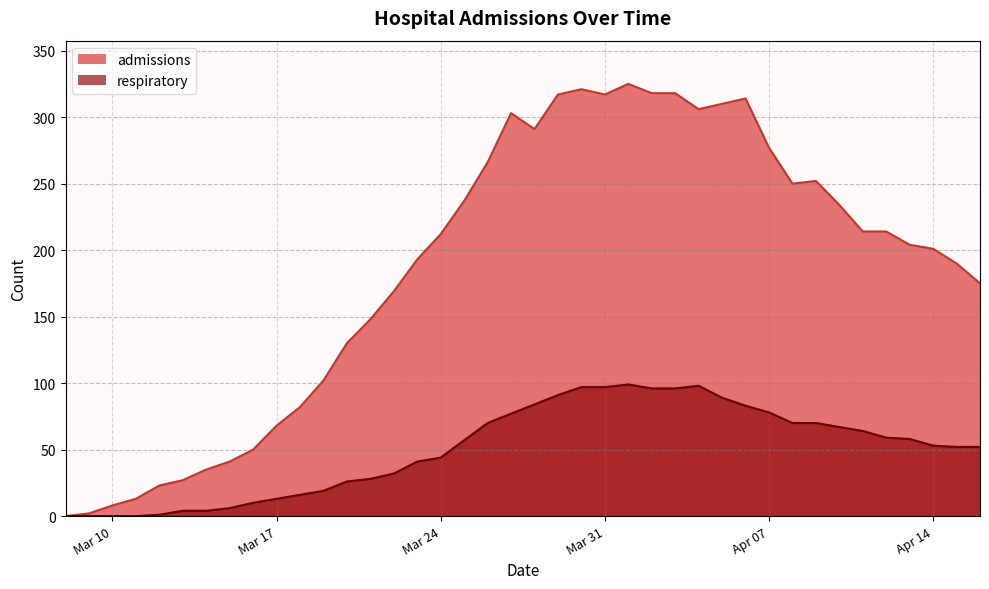

What is the difference between the maximum and second lowest values in the respiratory series?

99